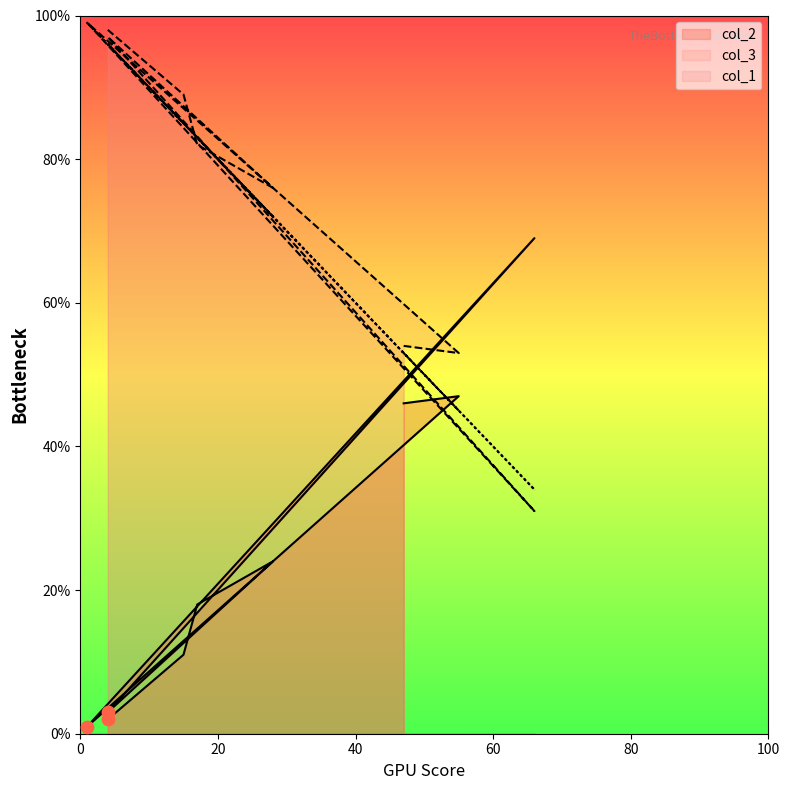

At how many categories does at least one series exceed 74?

6